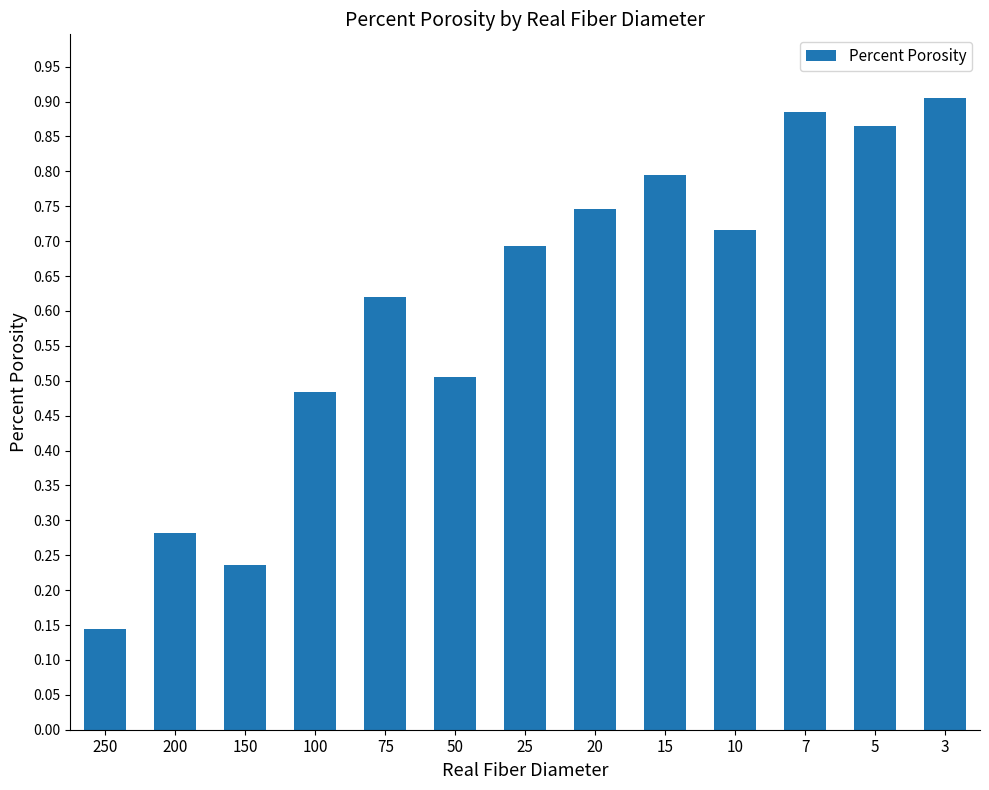

List the labels in order of value, smallest first.

250, 150, 200, 100, 50, 75, 25, 10, 20, 15, 5, 7, 3